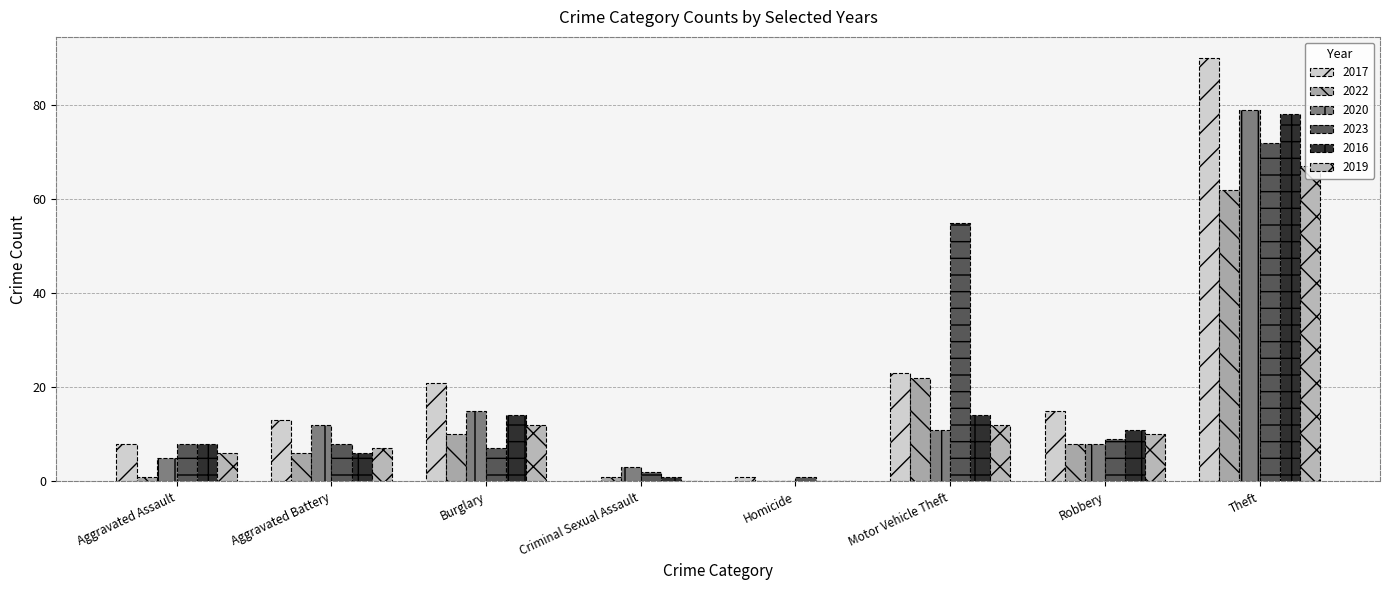

What is the total value across all series at Homicide?

2